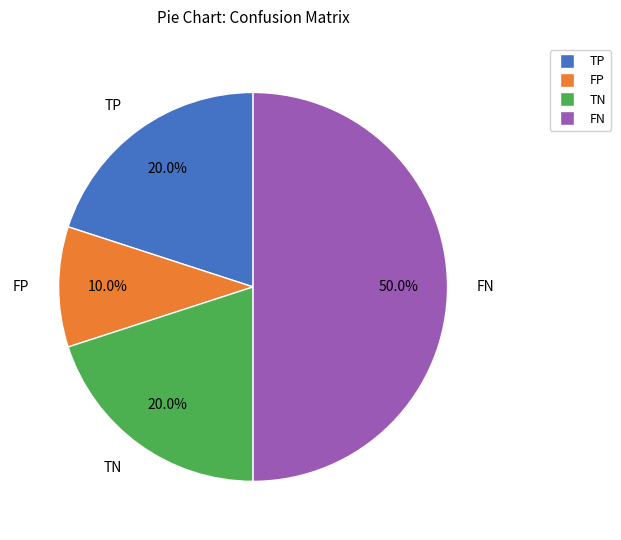

Is it true that FN is 50% of the pie?

True